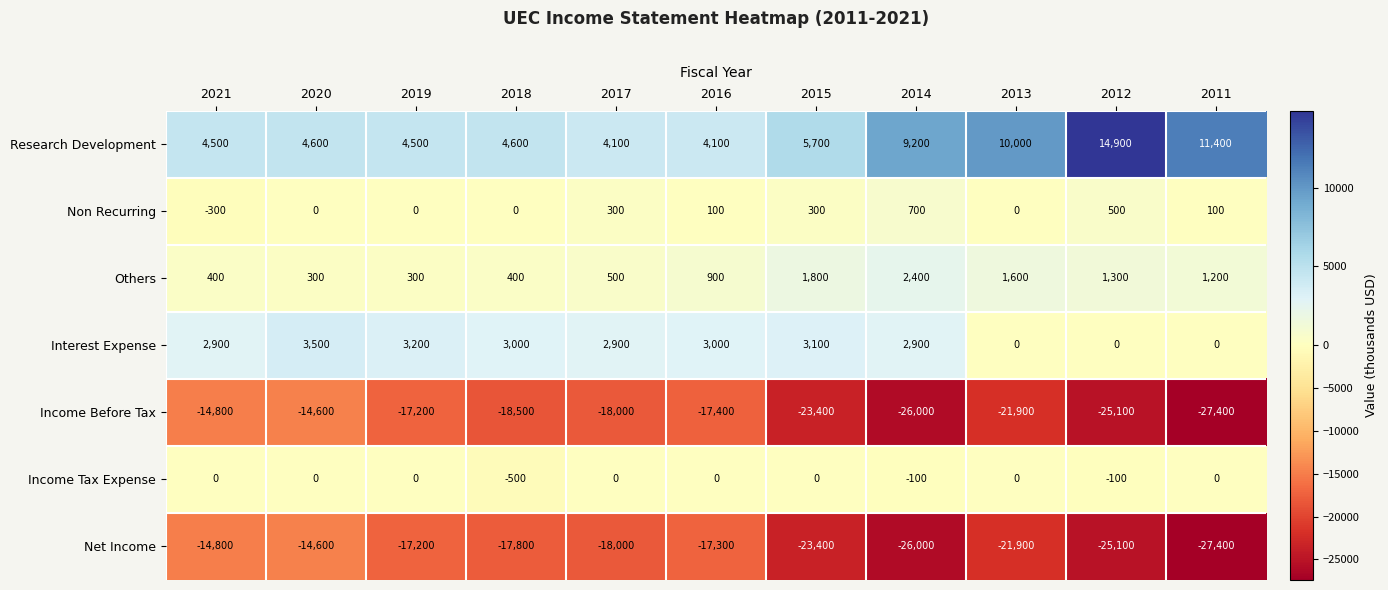

What is the smallest value displayed?

-27400